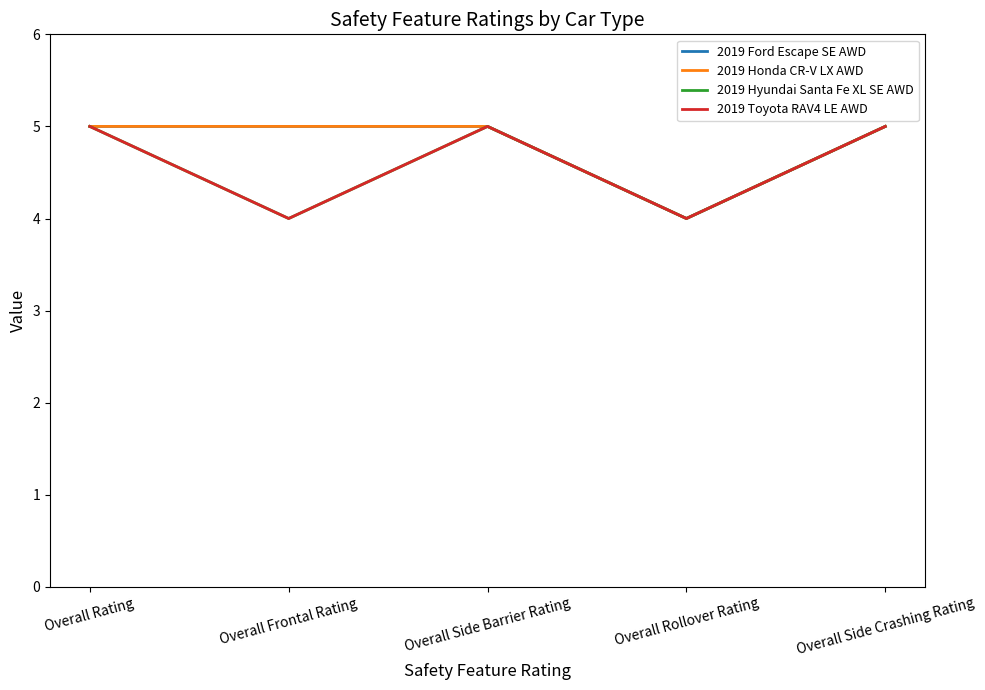

Which category has the highest value across all series?

Overall Rating